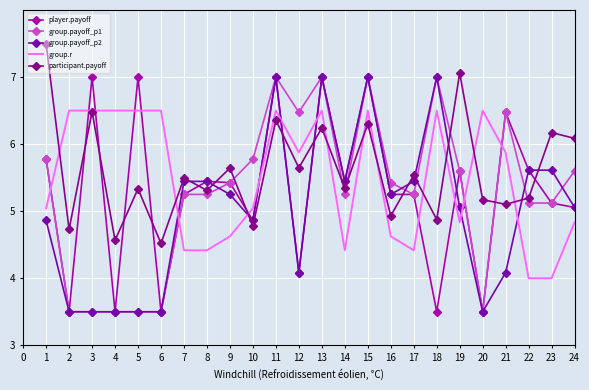

Is it true that group.payoff_p1 equals 8.5 at 16?

False